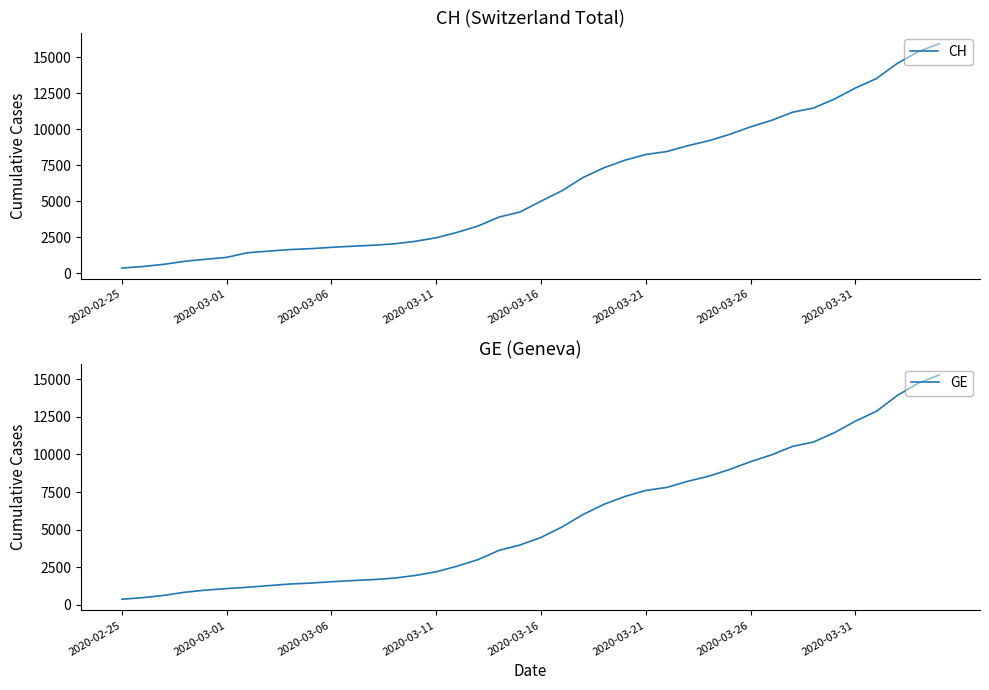

The value of CH at 27 is 6024. True or false?

False